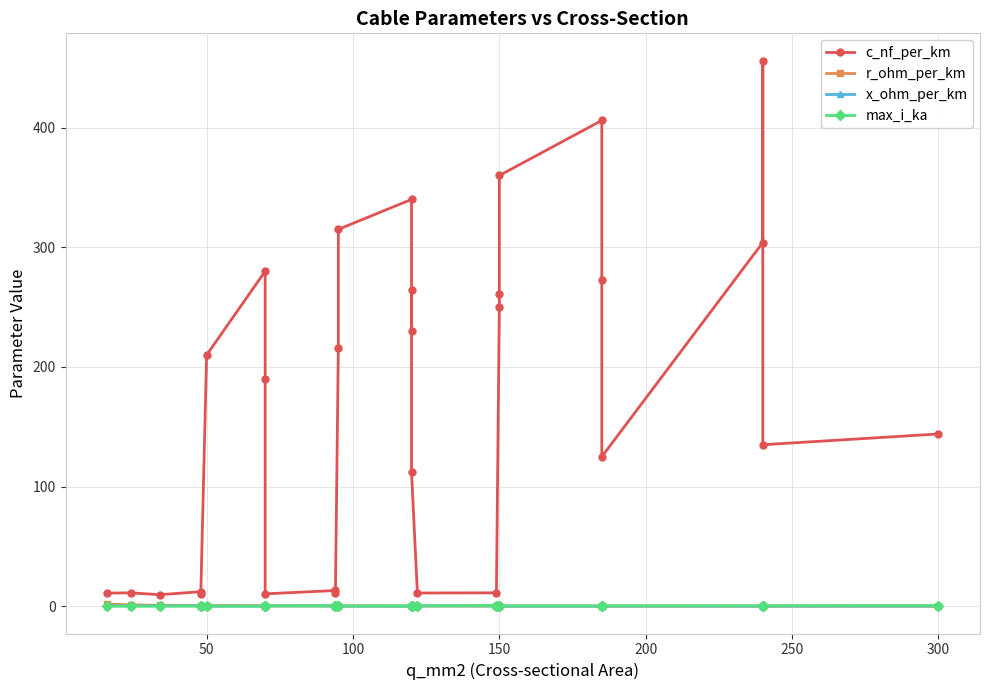

Is it true that r_ohm_per_km equals 0.5 at 12?

False